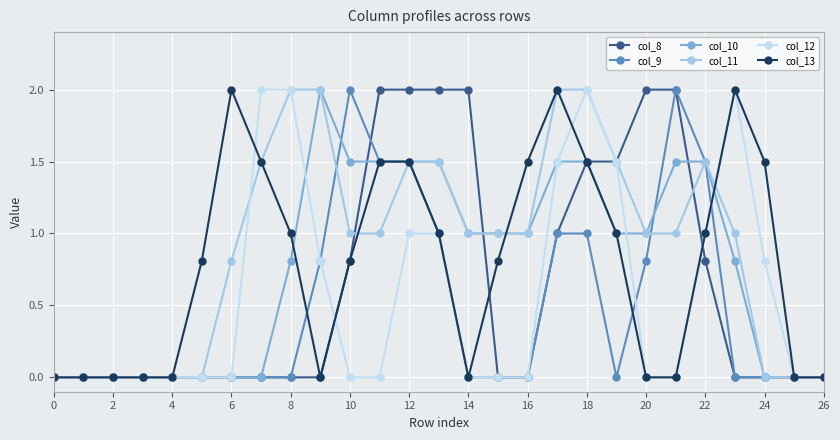

What is the highest value of the col_11 series?

2.0